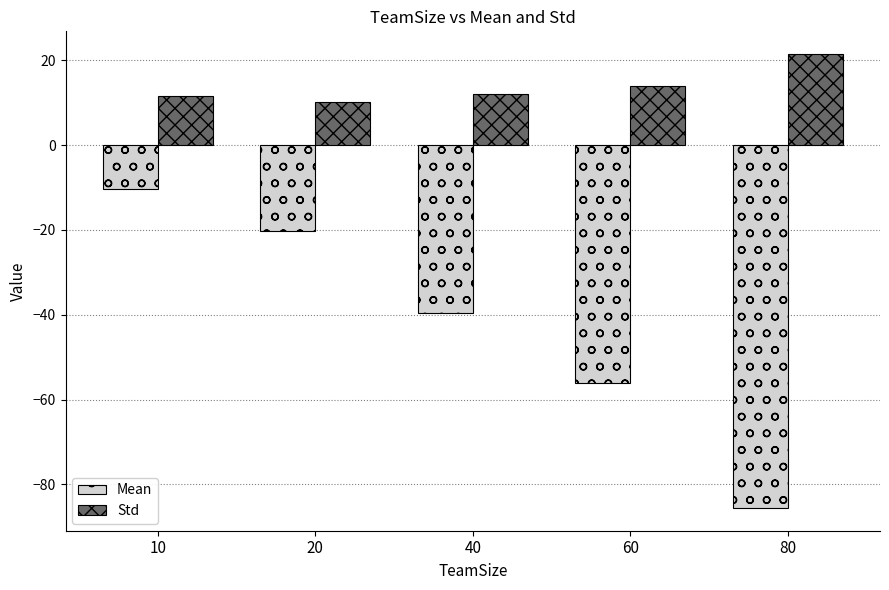

What is the difference between the highest and lowest values at 80?

107.1